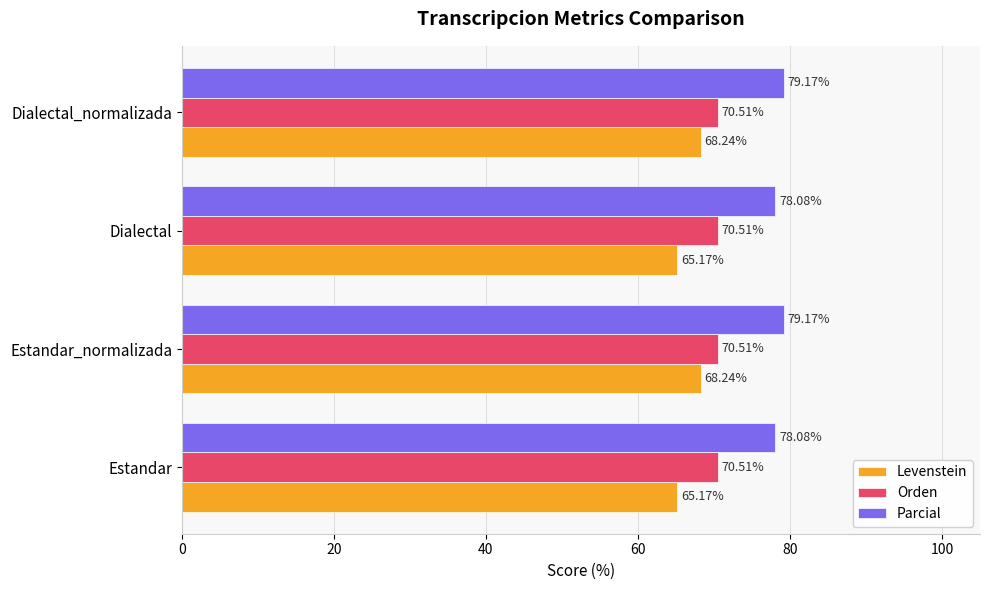

What is the total value across all series at Dialectal_normalizada?

217.9